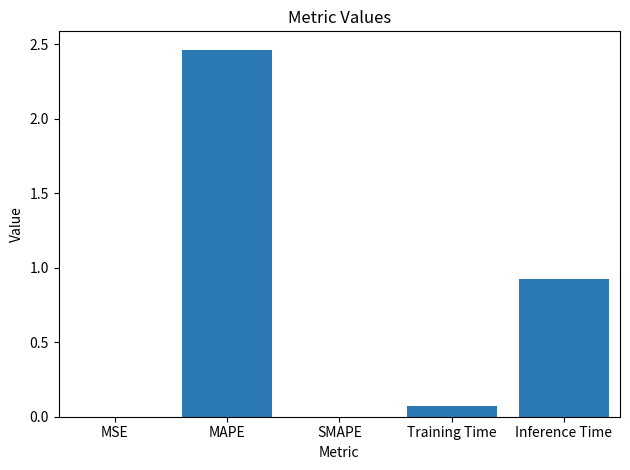

Which label corresponds to the largest value in the chart?

MAPE